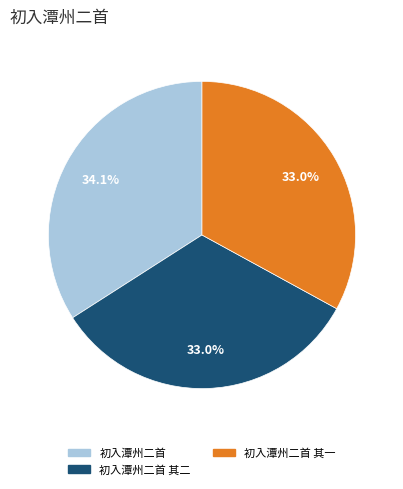

To the nearest percent, what is the difference between the largest and smallest slice percentages?

1%